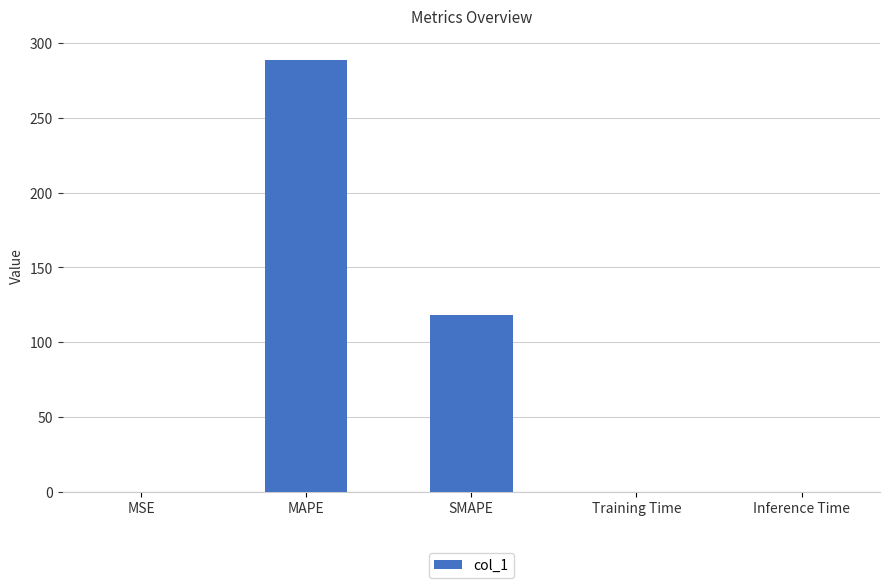

The chart shows a value of 0.0 at Inference Time. True or false?

True